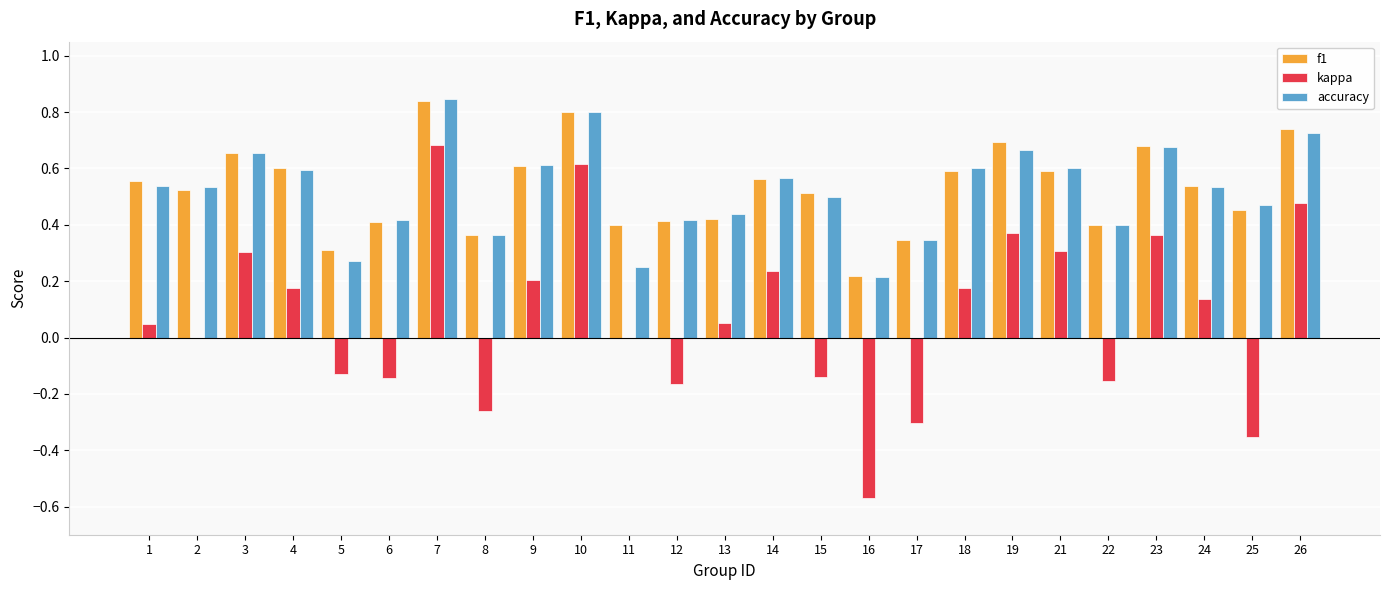

Is the value of accuracy at 7 greater than the value of f1 at 8?

Yes